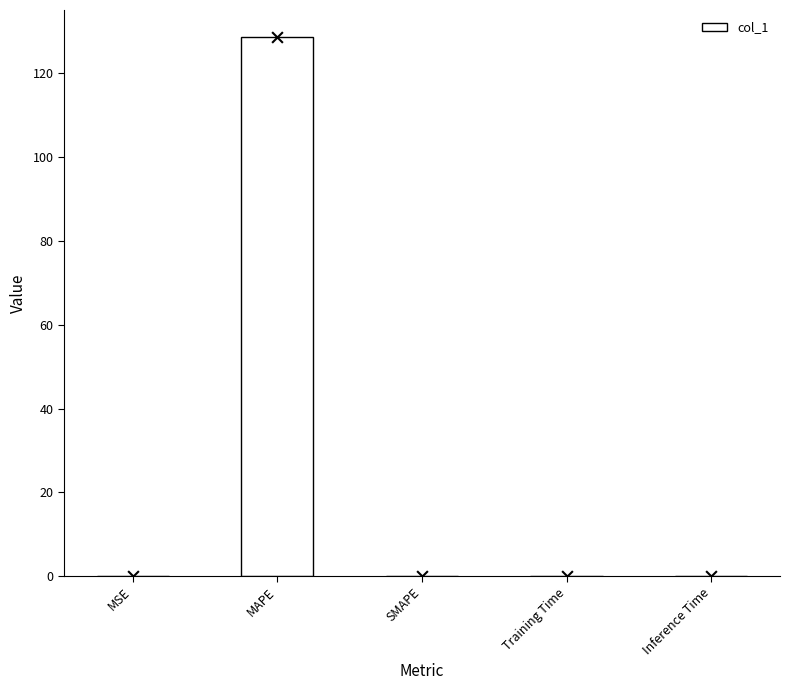

Which has a higher value, MSE or Inference Time?

MSE